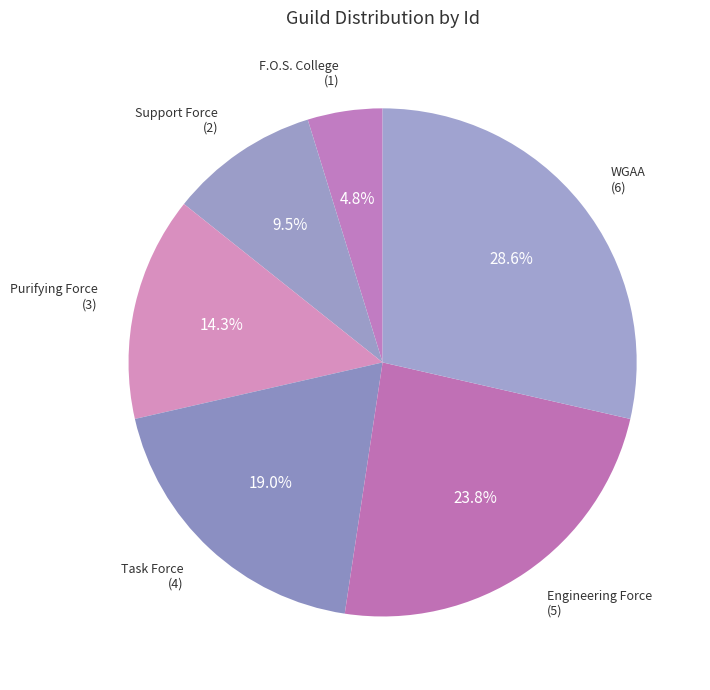

To the nearest percent, what percentage of the pie is Purifying Force?

14%